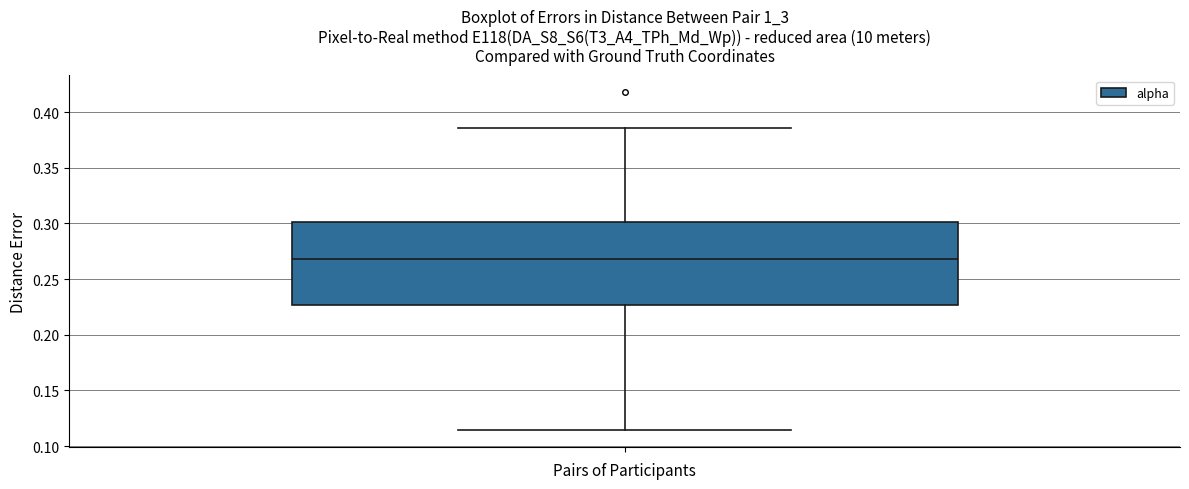

Read this box plot against the y-axis: the position of the median line, the range covered by the box, and the ends of both whiskers. The values are not printed on the chart, so give them approximately, as read against the axis.

median 0.270, box 0.225 to 0.300, whiskers 0.115 to 0.385